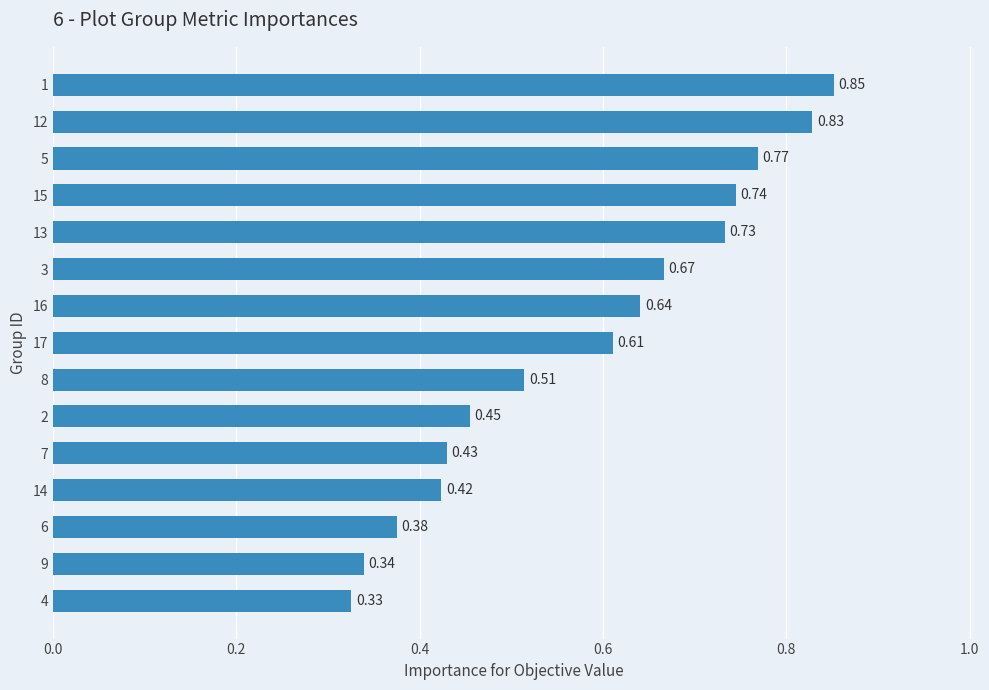

Are the bars horizontal?

Yes